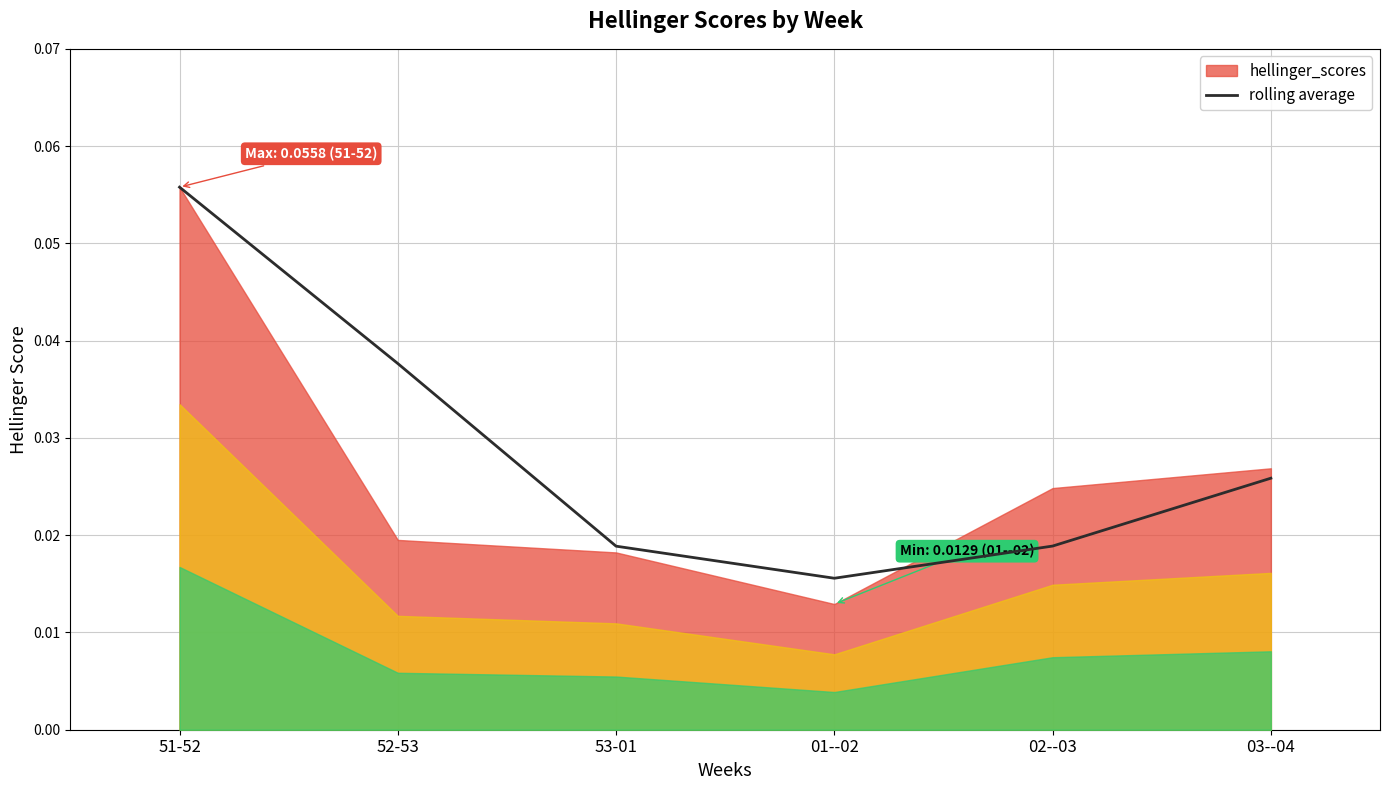

Is it true that the value at 51-52 is 0.0?

False